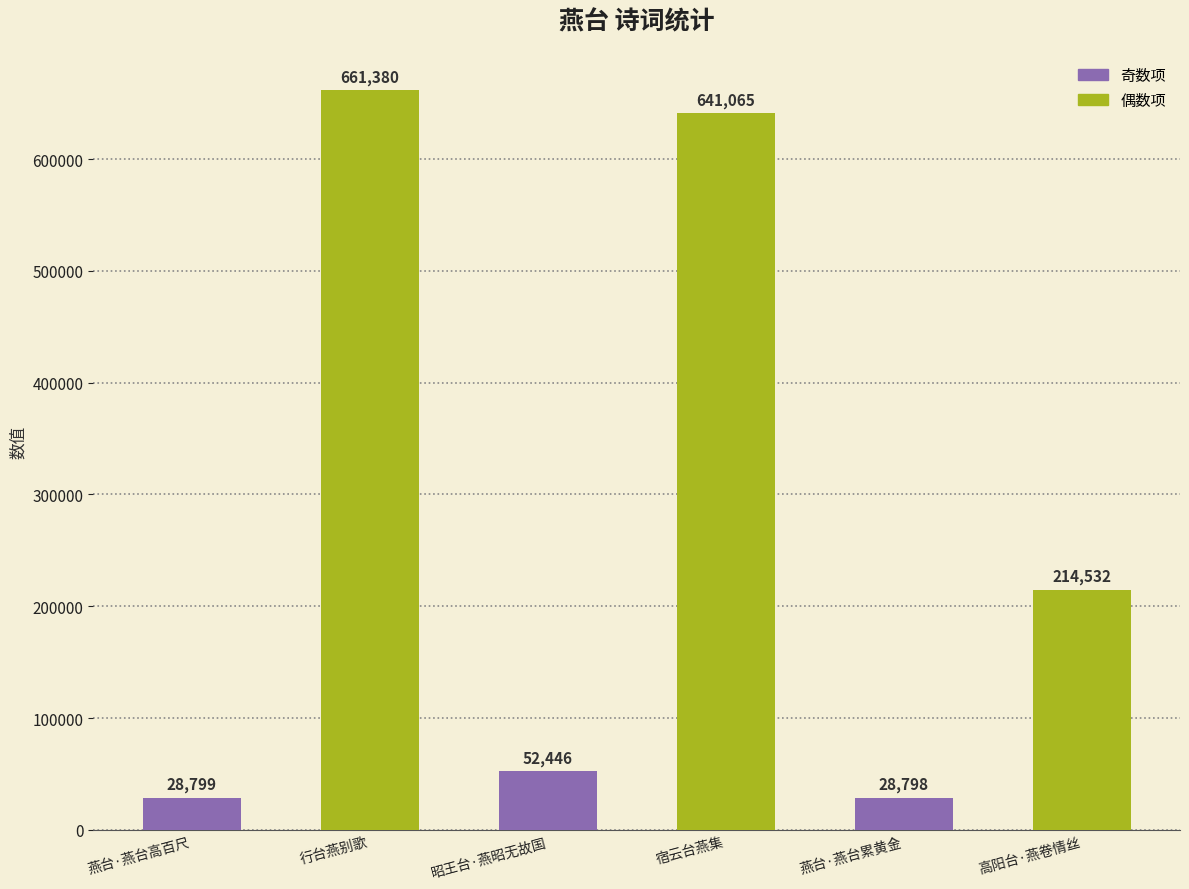

How many bars are there in total?

6